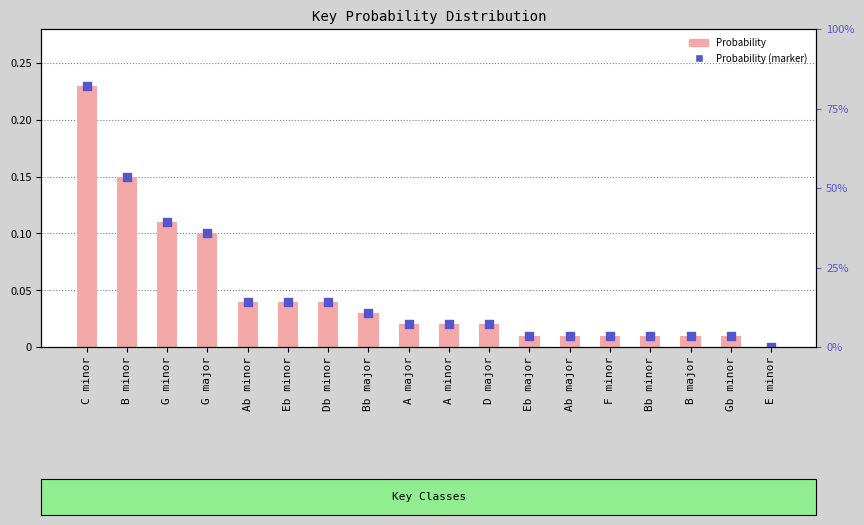

Which series contains the highest Y value?

Probability